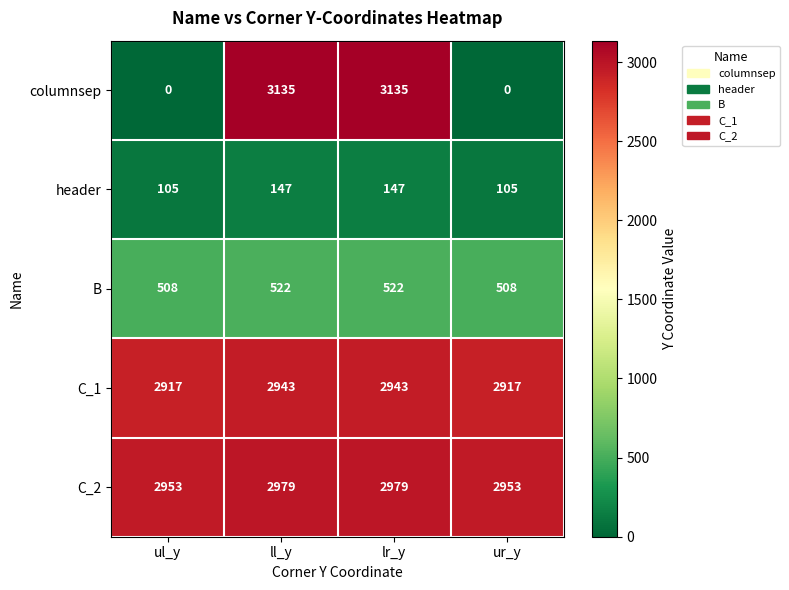

Reading left to right, extract all data points from this chart.

columnsep: ul_y=0	ll_y=3135	lr_y=3135	ur_y=0
header: ul_y=105	ll_y=147	lr_y=147	ur_y=105
B: ul_y=508	ll_y=522	lr_y=522	ur_y=508
C_1: ul_y=2917	ll_y=2943	lr_y=2943	ur_y=2917
C_2: ul_y=2953	ll_y=2979	lr_y=2979	ur_y=2953